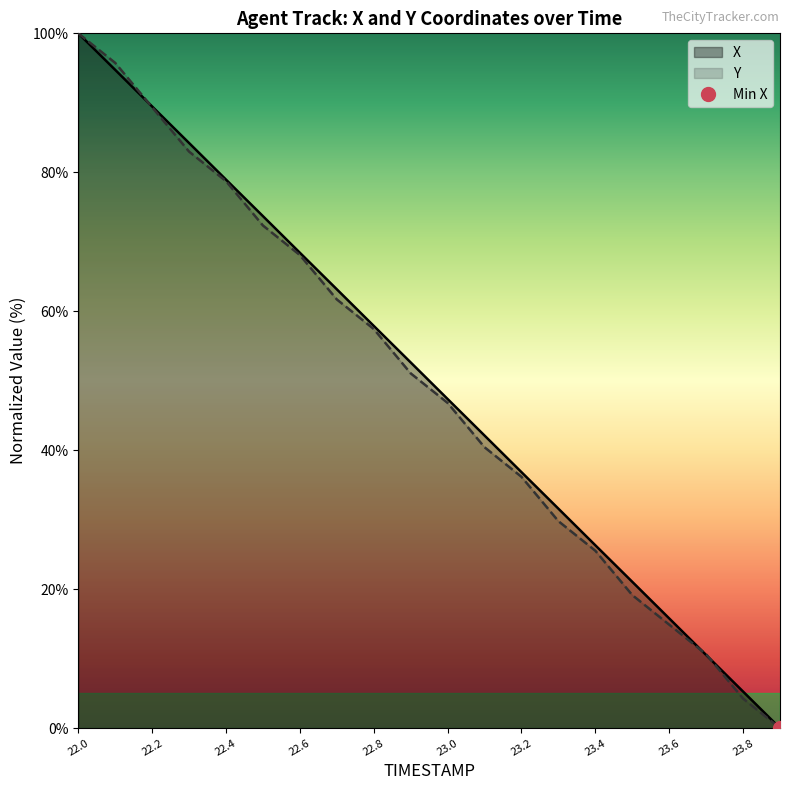

True or false: Y has more than 2 points higher than both neighbors.

False